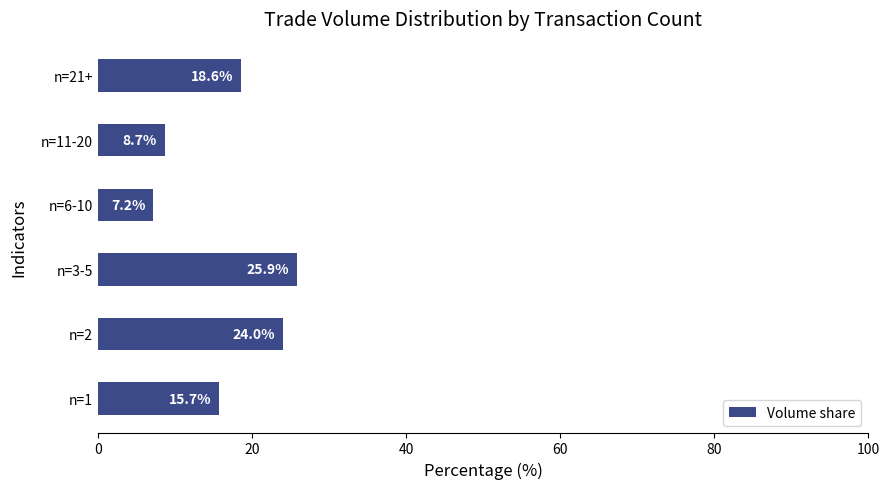

Where is the data nearest to the value 16?

n=1